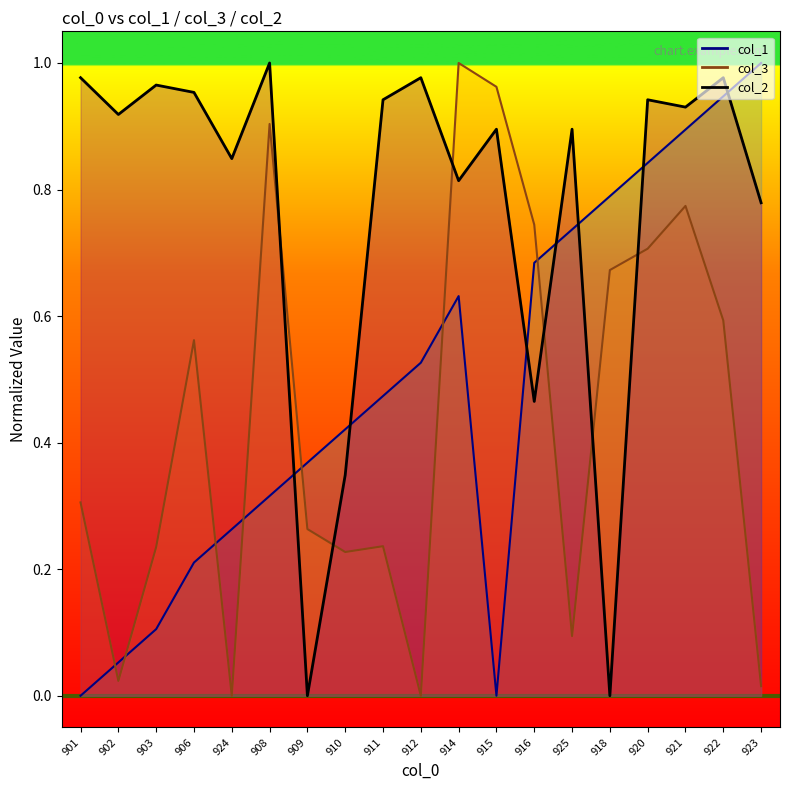

In col_1, how many points are higher than both neighbors (excluding endpoints)?

1